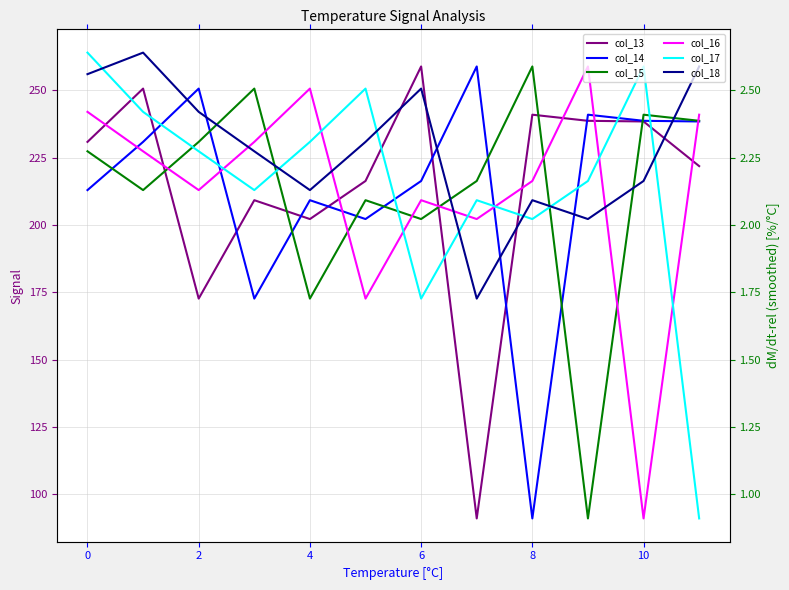

What is the value of the col_15 point at the 5th from the left?

172.6